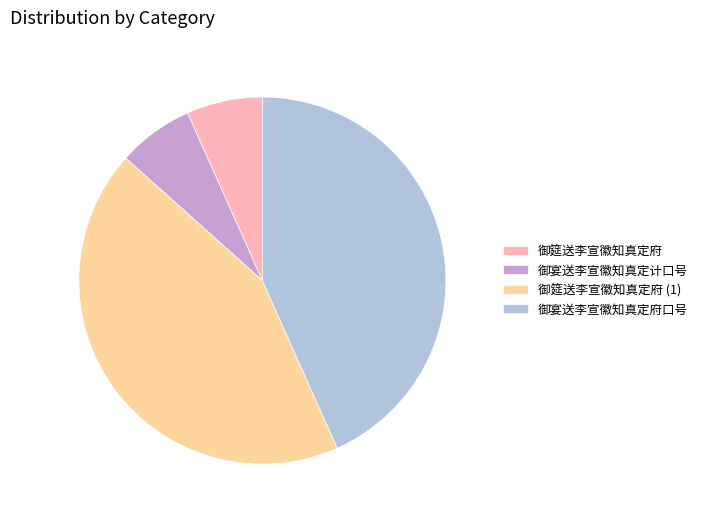

Is the sum of 御筵送李宣徽知真定府 and 御宴送李宣徽知真定计口号 greater than half?

No